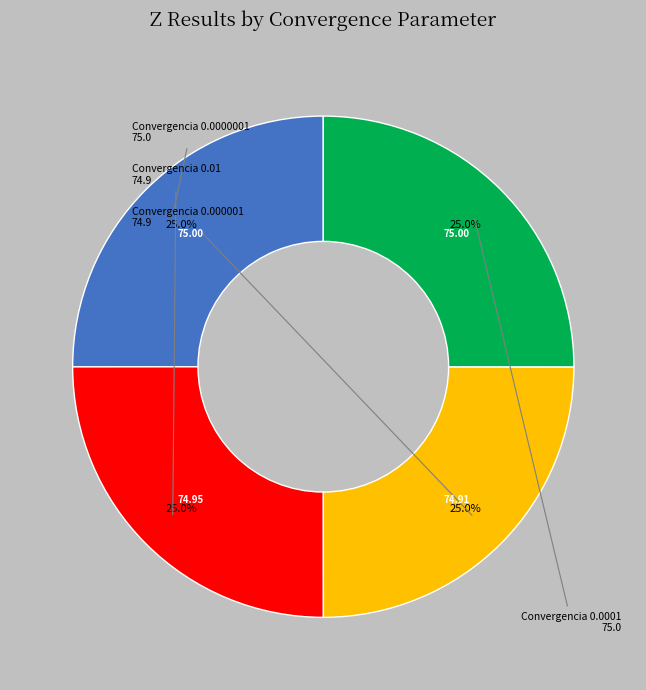

Is there any slice that represents more than half of the pie?

No